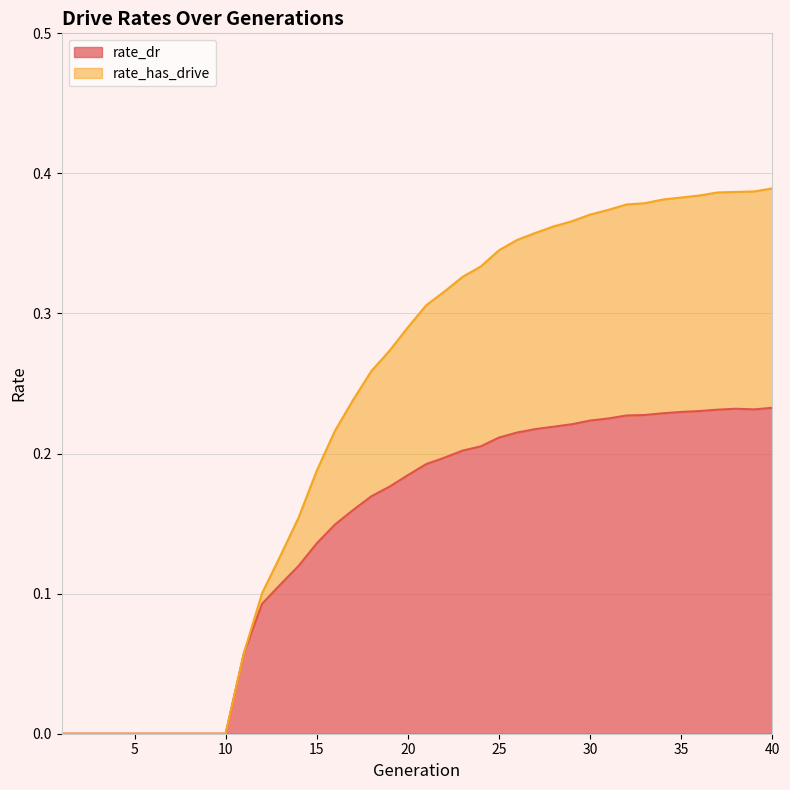

Reading left to right, what are all the values shown in this chart?

rate_dr: 1=0.0	2=0.0	3=0.0	4=0.0	5=0.0	6=0.0	7=0.0	8=0.0	9=0.0	10=0.0	11=0.1	12=0.1	13=0.1	14=0.1	15=0.1	16=0.1	17=0.2	18=0.2	19=0.2	20=0.2	21=0.2	22=0.2	23=0.2	24=0.2	25=0.2	26=0.2	27=0.2	28=0.2	29=0.2	30=0.2	31=0.2	32=0.2	33=0.2	34=0.2	35=0.2	36=0.2	37=0.2	38=0.2	39=0.2	40=0.2
rate_has_drive: 1=0.0	2=0.0	3=0.0	4=0.0	5=0.0	6=0.0	7=0.0	8=0.0	9=0.0	10=0.0	11=0.1	12=0.1	13=0.1	14=0.2	15=0.2	16=0.2	17=0.2	18=0.3	19=0.3	20=0.3	21=0.3	22=0.3	23=0.3	24=0.3	25=0.3	26=0.4	27=0.4	28=0.4	29=0.4	30=0.4	31=0.4	32=0.4	33=0.4	34=0.4	35=0.4	36=0.4	37=0.4	38=0.4	39=0.4	40=0.4